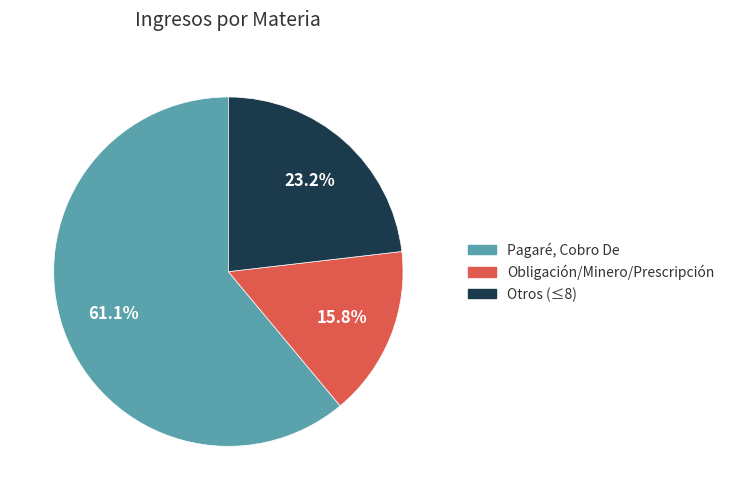

Which category has the biggest portion of the pie?

Pagaré, Cobro De